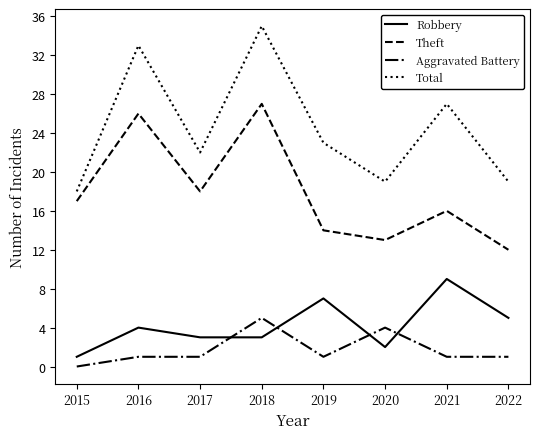

Between 2015 and 2021, which series saw the biggest shift?

Total